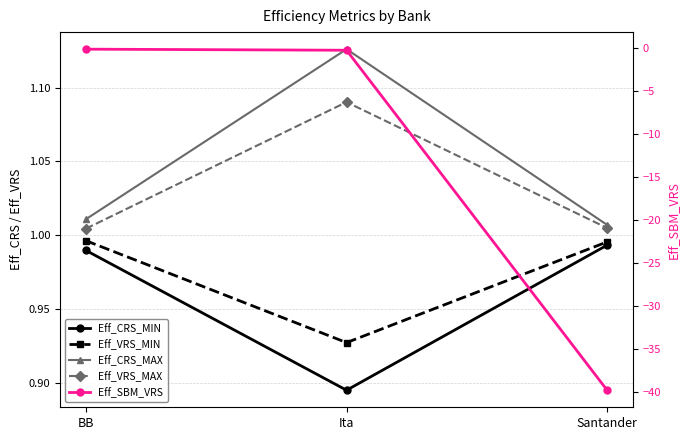

Reading left to right, extract all data points from this chart.

Eff_CRS_MIN: BB=1.0	Ita=0.9	Santander=1.0
Eff_VRS_MIN: BB=1.0	Ita=0.9	Santander=1.0
Eff_CRS_MAX: BB=1.0	Ita=1.1	Santander=1.0
Eff_VRS_MAX: BB=1.0	Ita=1.1	Santander=1.0
Eff_SBM_VRS: BB=-0.2	Ita=-0.3	Santander=-39.8